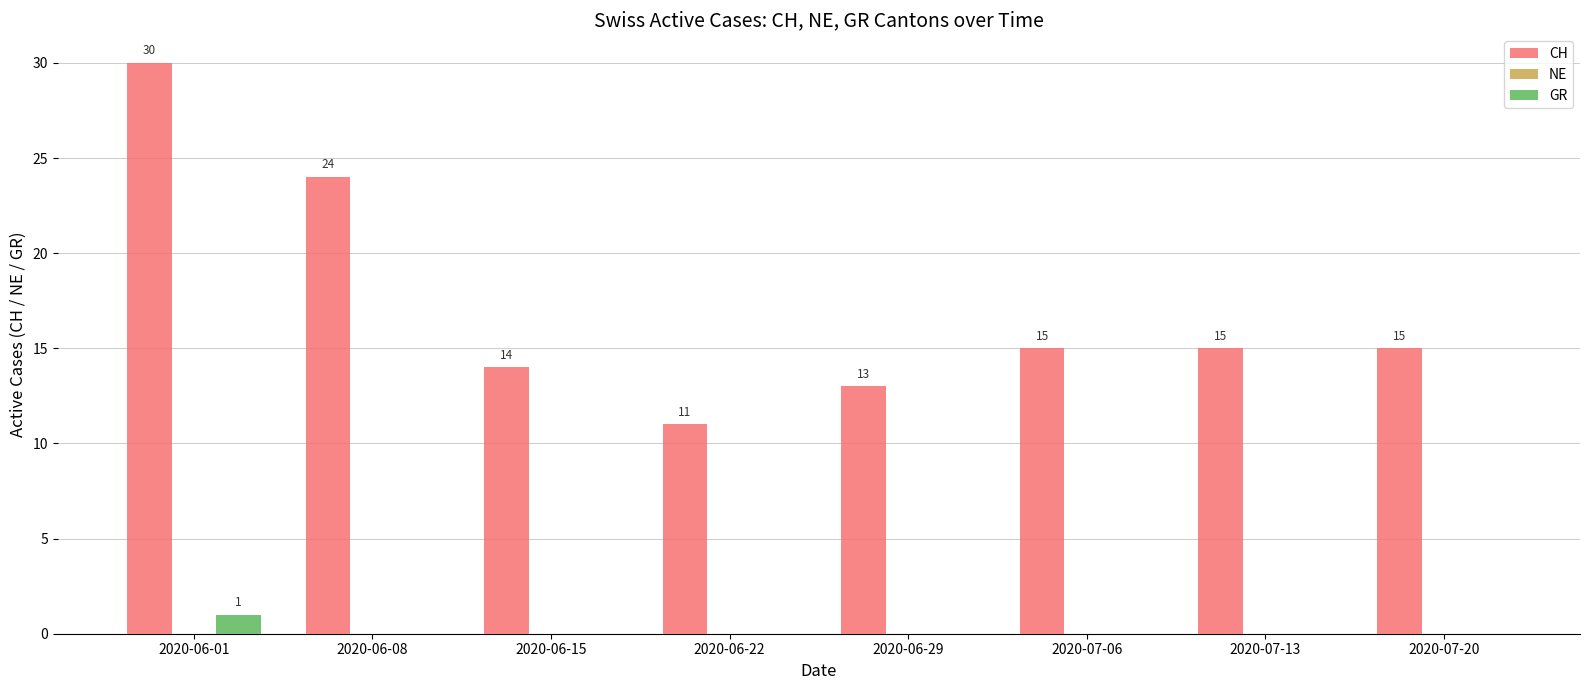

What is the approximate value of CH at 2020-07-20?

15